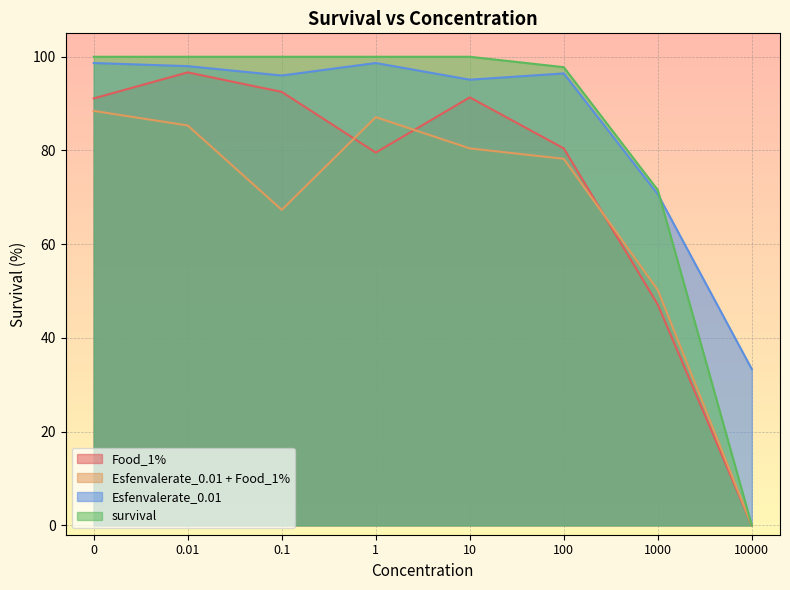

Reading left to right, transcribe all the data shown in this chart.

Food_1%: 0=91.1	0.01=96.7	0.1=92.5	1=79.6	10=91.3	100=80.4	1000=47.1	10000=0.0
Esfenvalerate_0.01 + Food_1%: 0=88.4	0.01=85.3	0.1=67.3	1=87.1	10=80.4	100=78.2	1000=50.2	10000=0.0
Esfenvalerate_0.01: 0=98.7	0.01=98.0	0.1=96.0	1=98.7	10=95.1	100=96.4	1000=70.7	10000=33.3
survival: 0=100.0	0.01=100.0	0.1=100.0	1=100.0	10=100.0	100=97.8	1000=71.6	10000=0.0